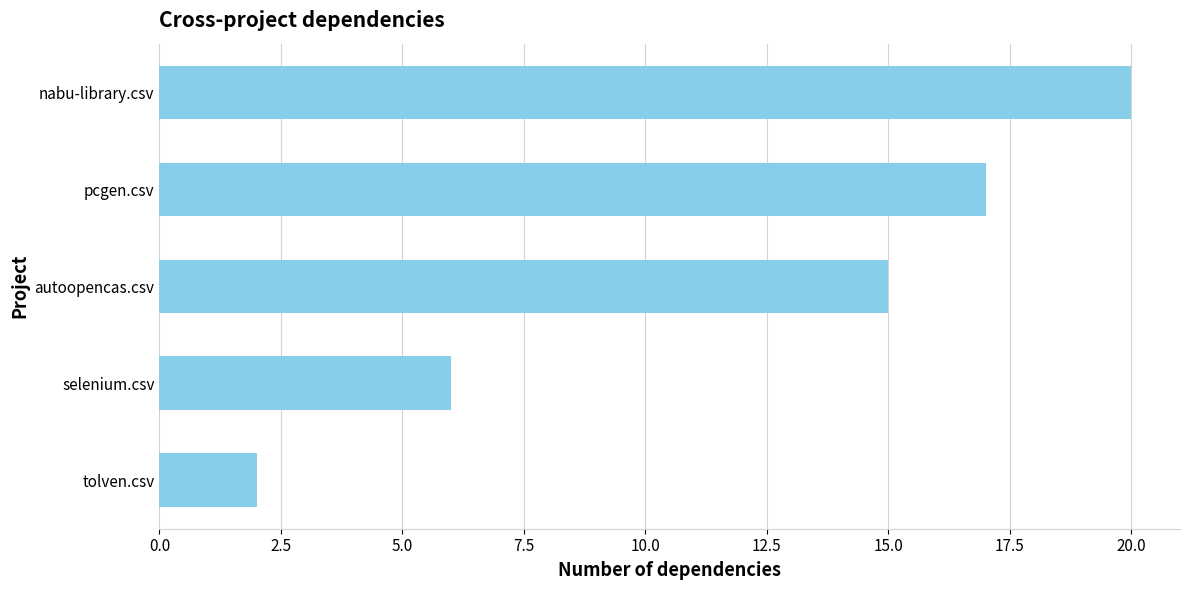

List the labels in order of value, smallest first.

tolven.csv, selenium.csv, autoopencas.csv, pcgen.csv, nabu-library.csv